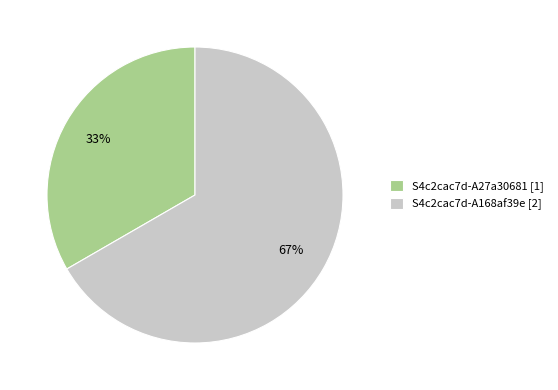

Count the number of slices in the pie.

2